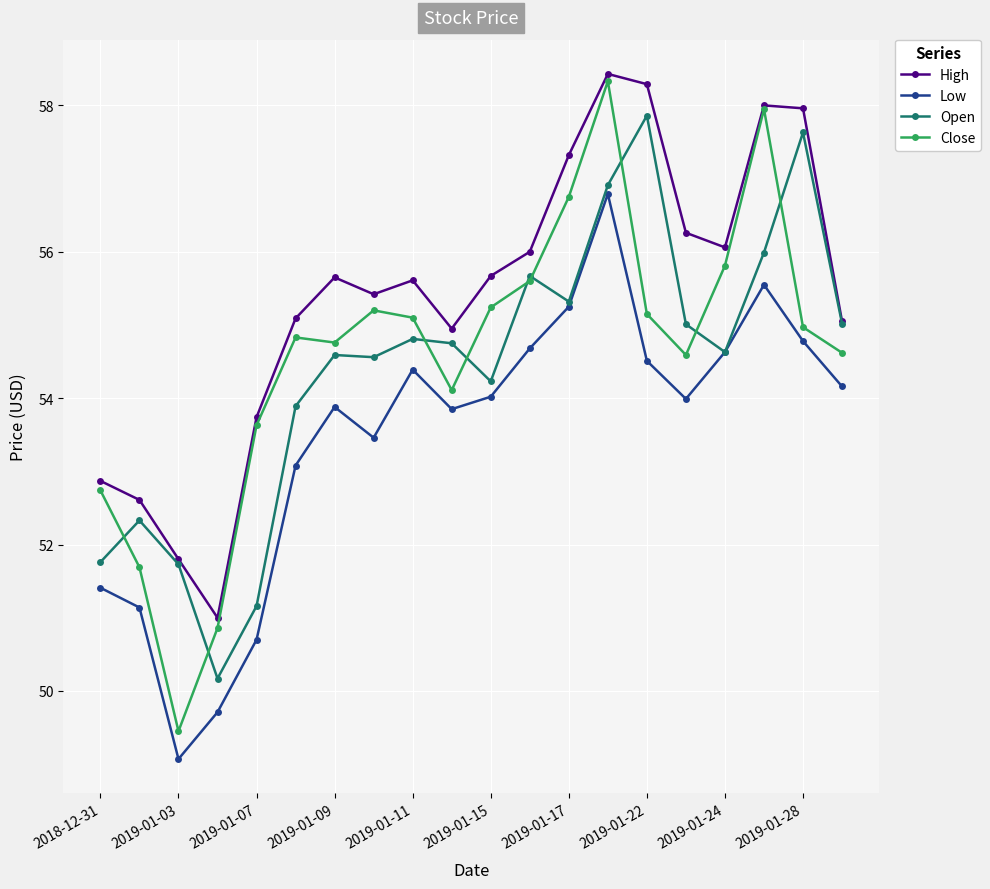

In Open, how many points are higher than both neighbors (excluding endpoints)?

6